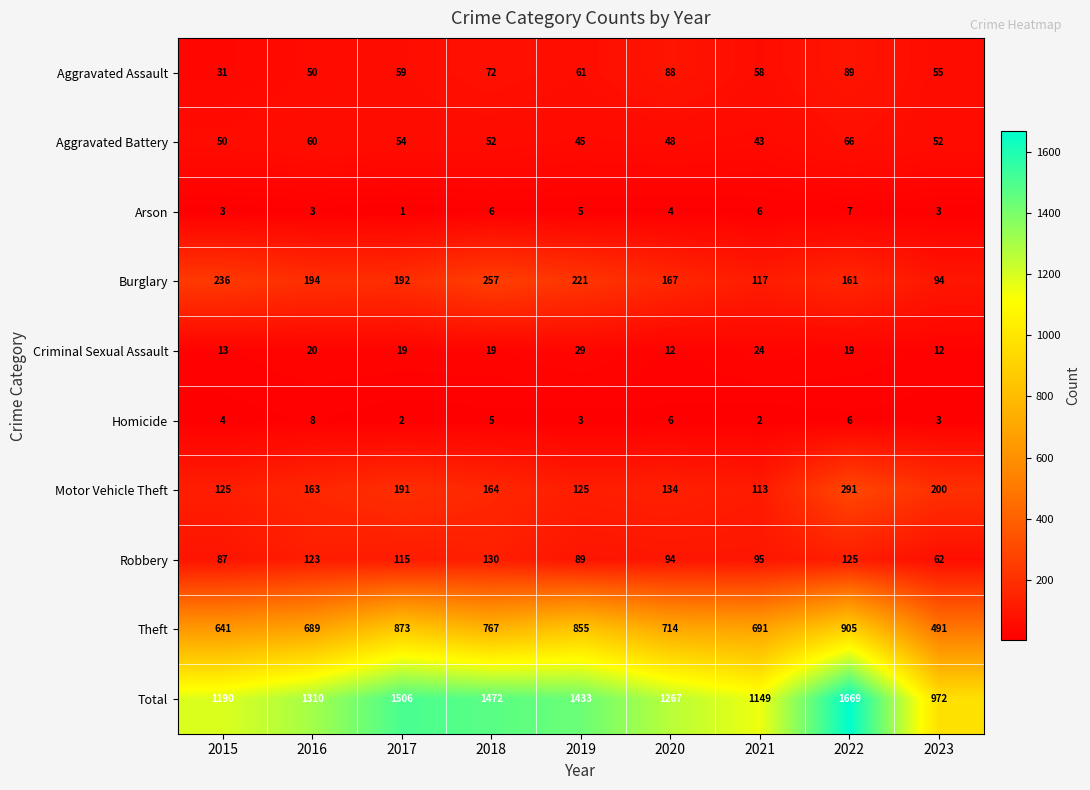

True or false: Motor Vehicle Theft has a value of 195 at 2020.

False